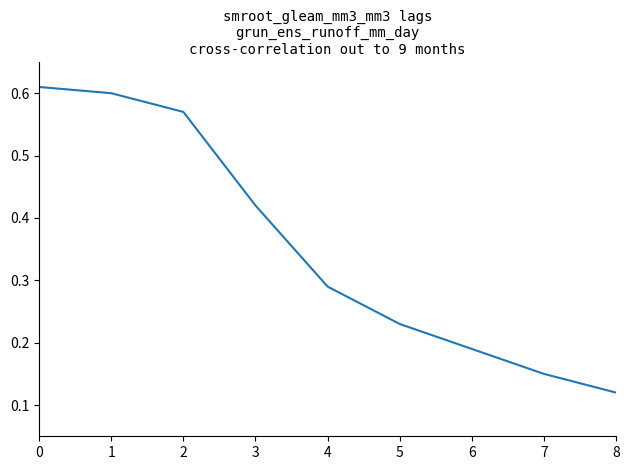

True or false: there are more than 1 points higher than both neighbors.

False